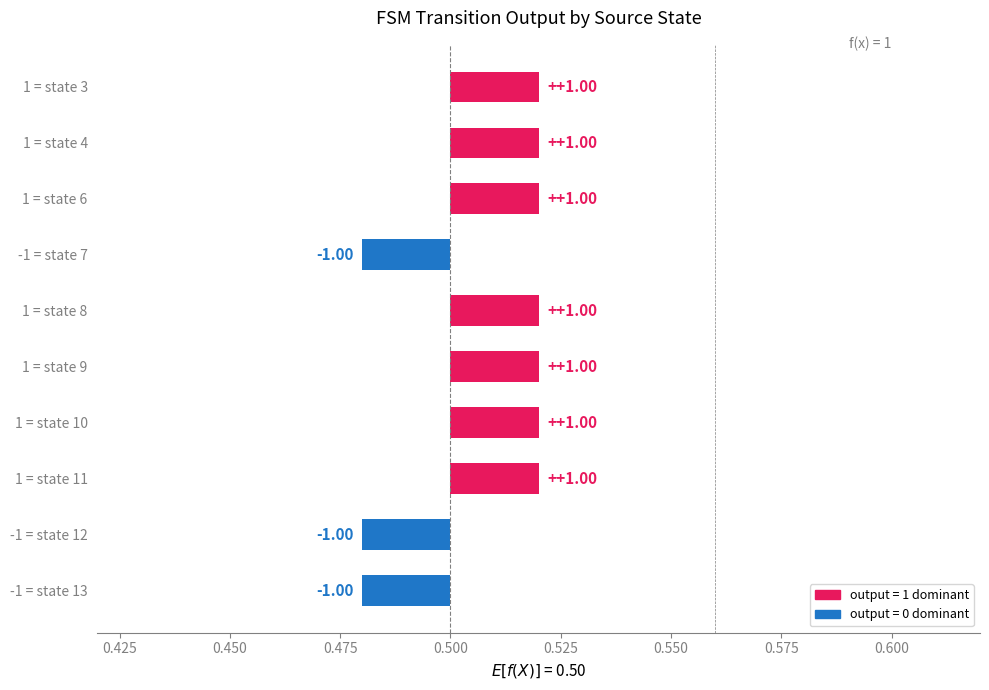

What is the difference between the output_1 values at state 8 and state 12?

1